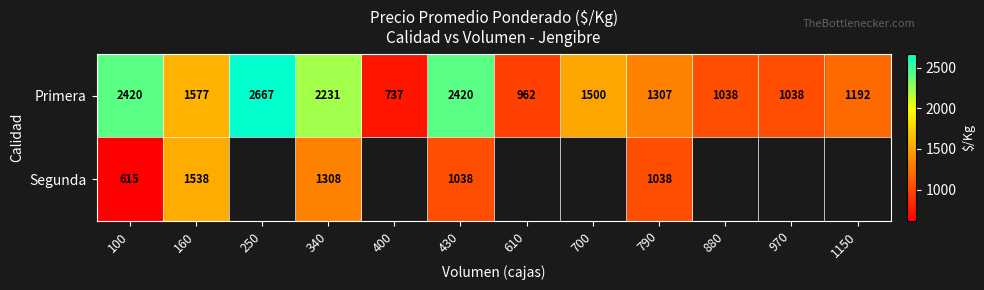

What is the difference between the highest and lowest values at 340?

923